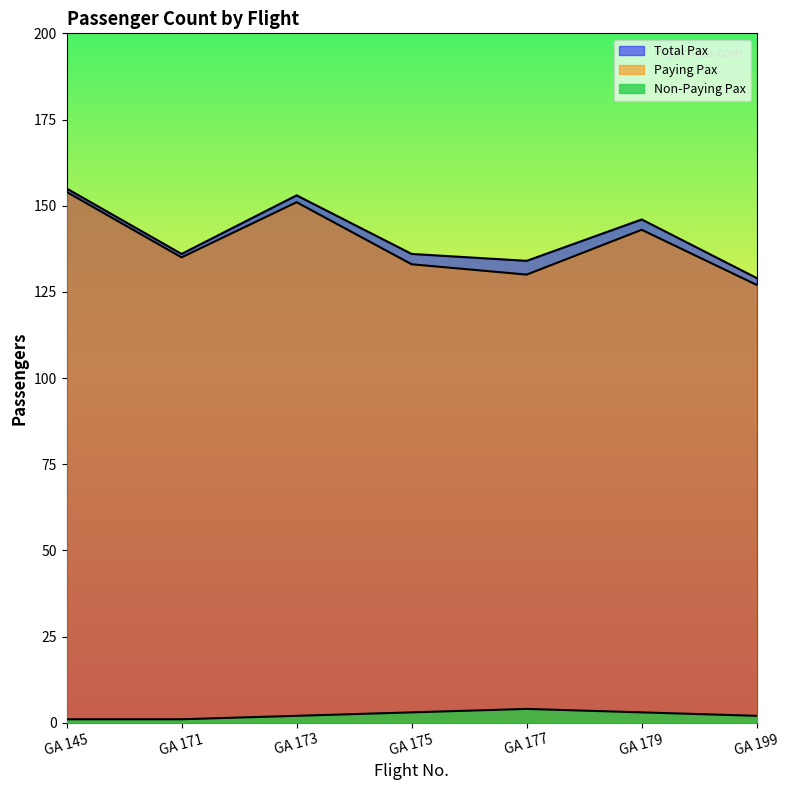

At how many categories does at least one series exceed 83?

7